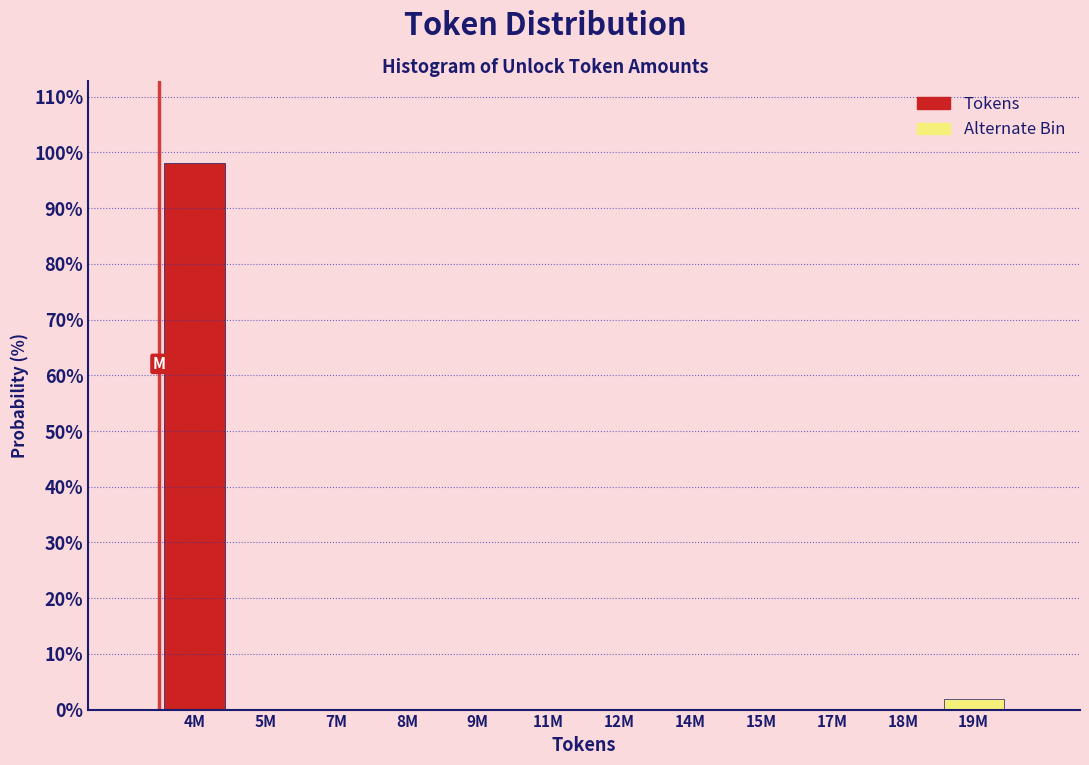

Reading left to right, list all the values displayed in this chart.

4M=98.1	5M=0.0	7M=0.0	8M=0.0	9M=0.0	11M=0.0	12M=0.0	14M=0.0	15M=0.0	17M=0.0	18M=0.0	19M=1.9